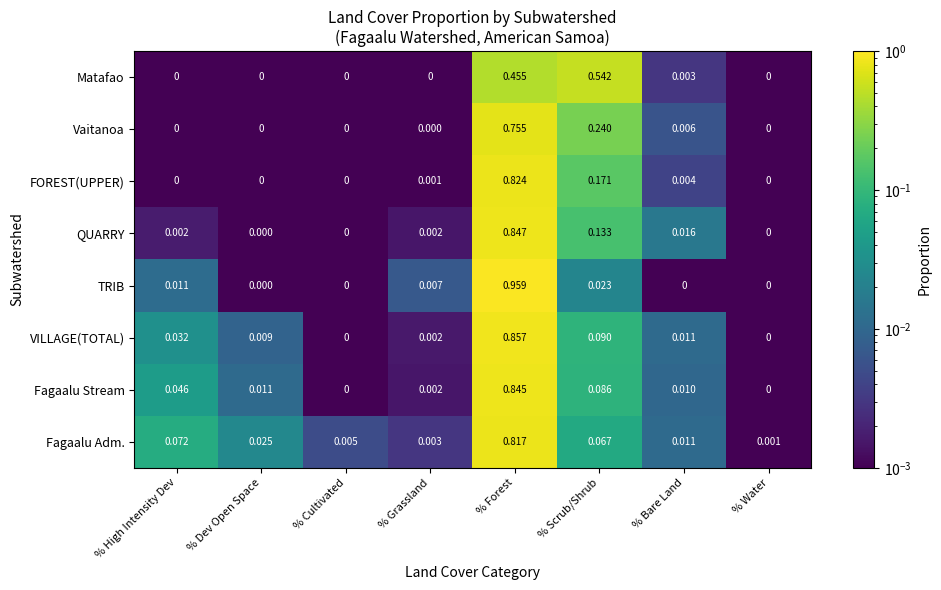

At which category does the chart reach its peak across all series?

% Forest